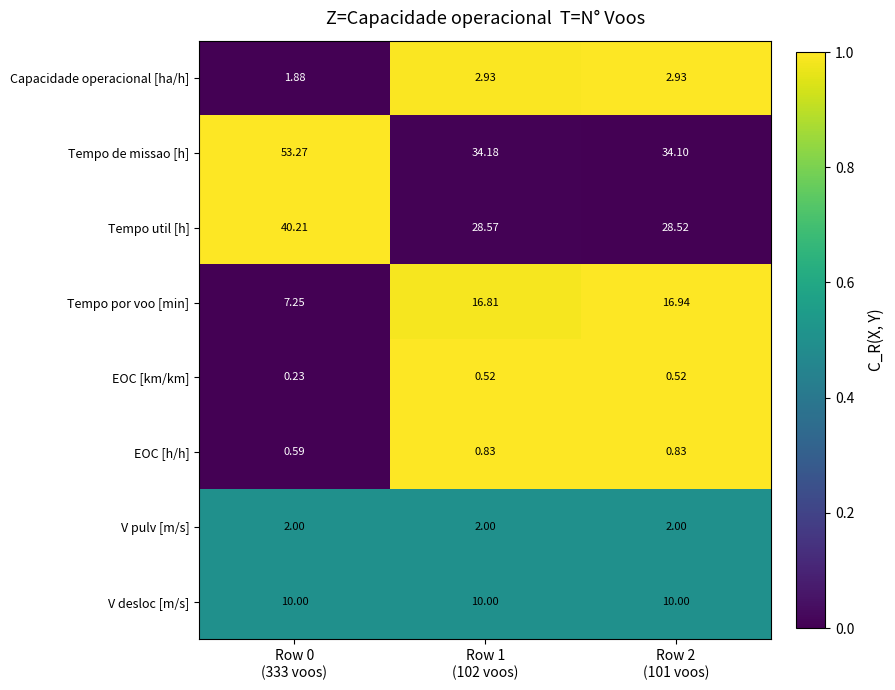

List the series in order of their peak value, highest first.

Tempo de missao [h], Tempo util [h], Tempo por voo [min], V desloc [m/s], Capacidade operacional [ha/h], V pulv [m/s], EOC [h/h], EOC [km/km]